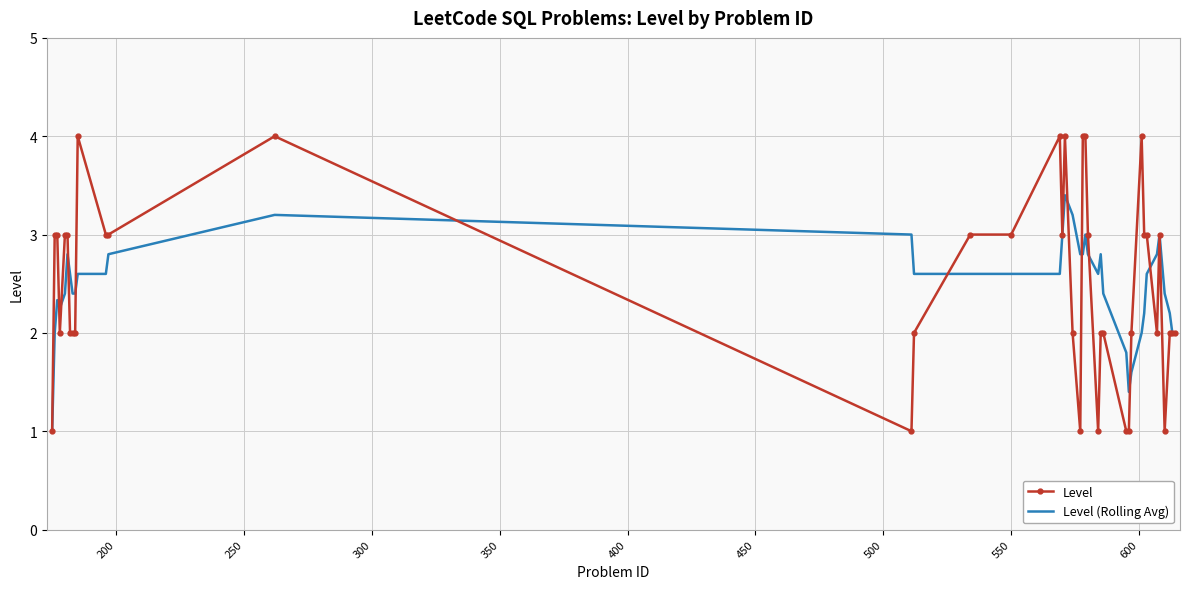

What is the maximum value for Level (Rolling Avg)?

3.4